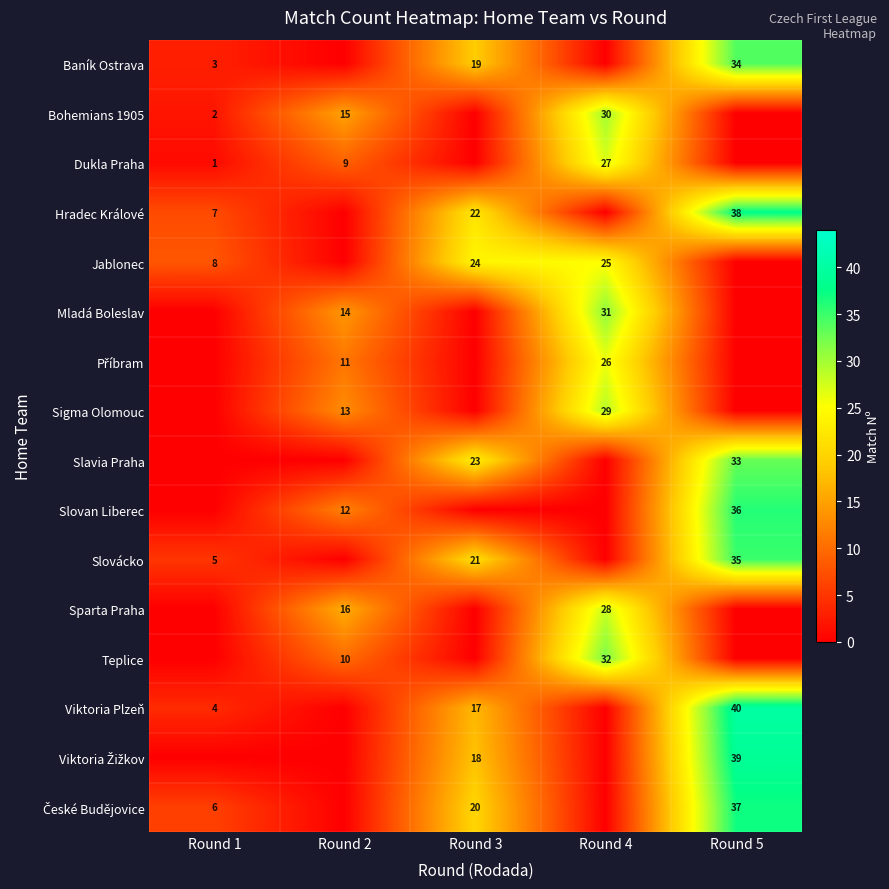

Which category has the highest value across all series?

Round 5